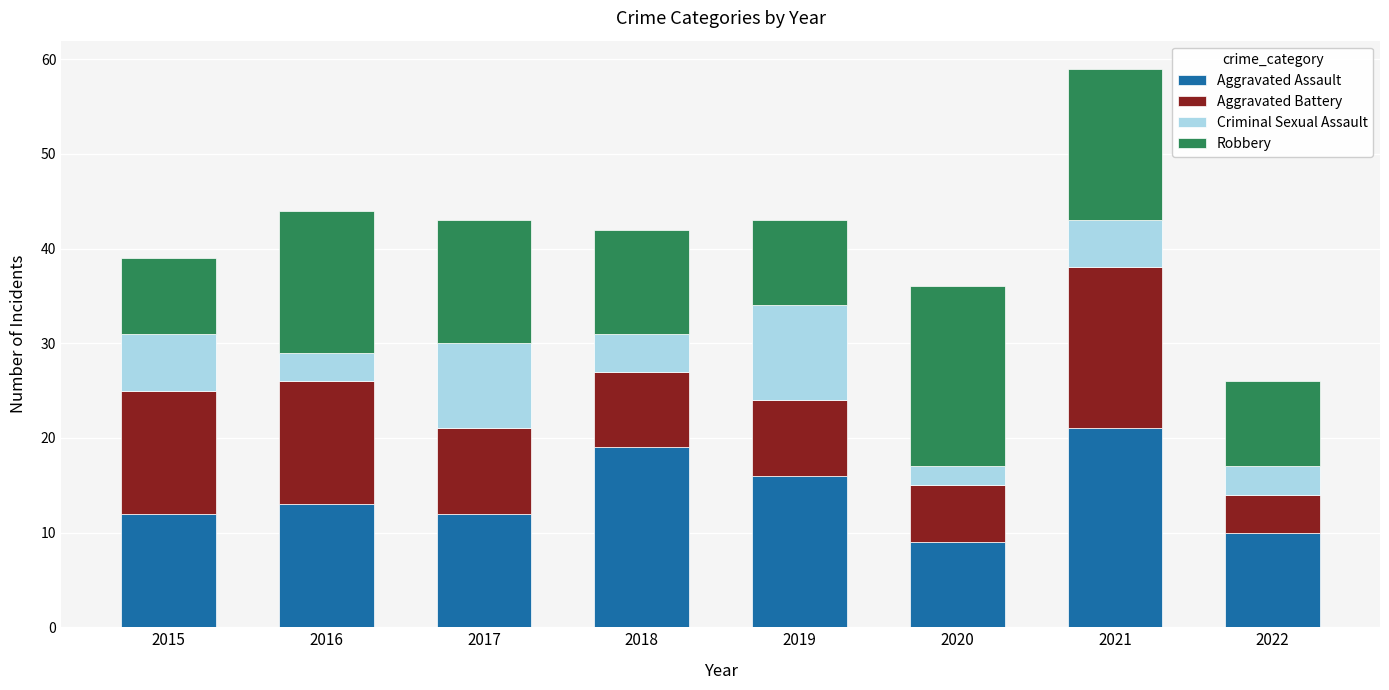

What is the total value across all series at 2019?

43